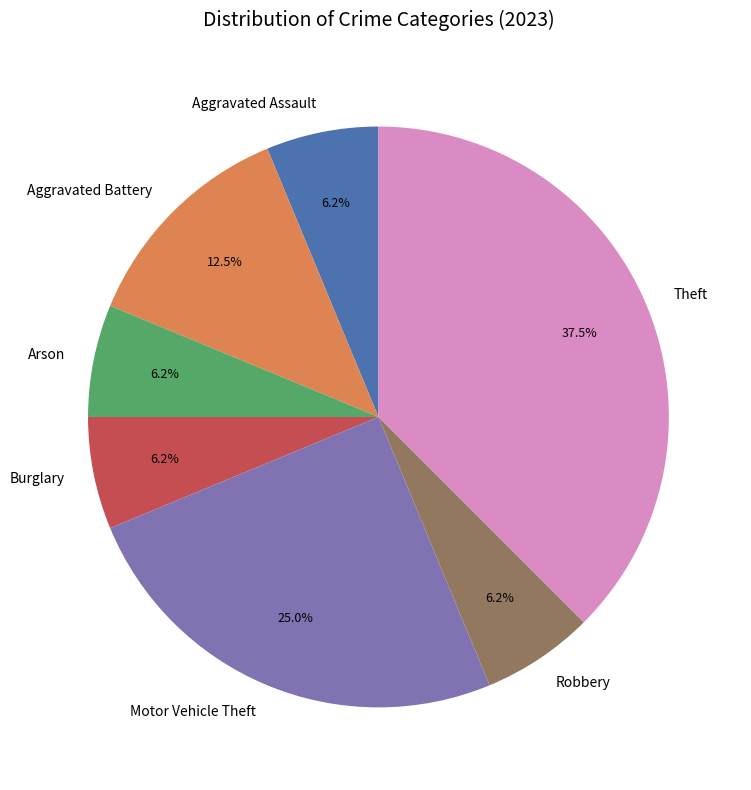

To the nearest percent, what is the average slice percentage?

14%